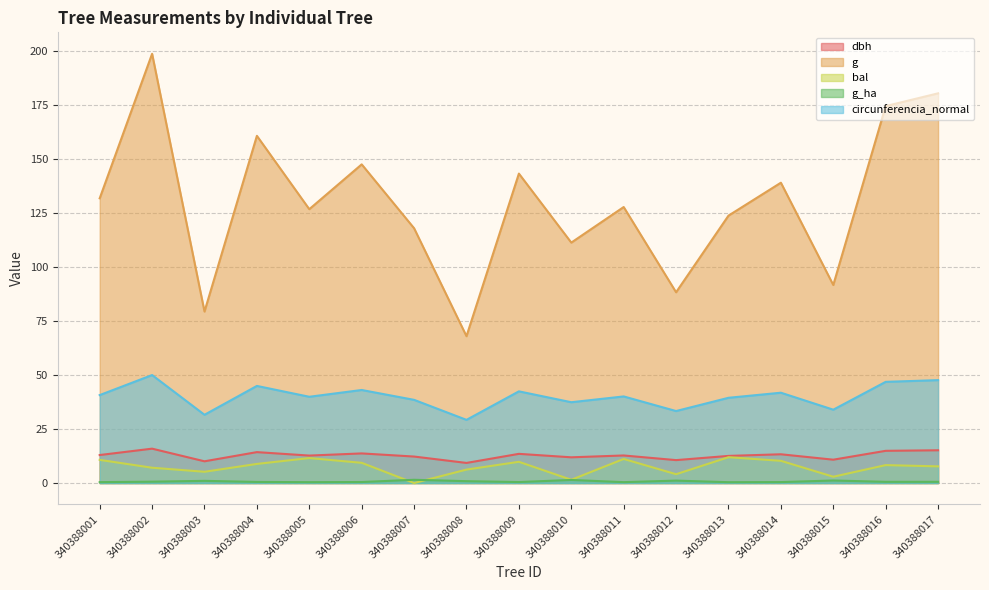

What are all the series names shown in the legend?

dbh, g, bal, g_ha, circunferencia_normal